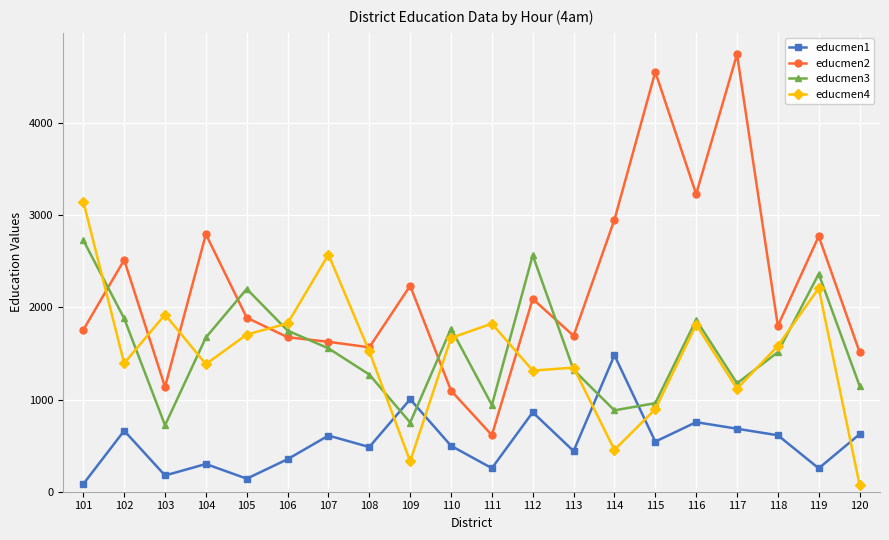

What are all the series names shown in the legend?

educmen1, educmen2, educmen3, educmen4